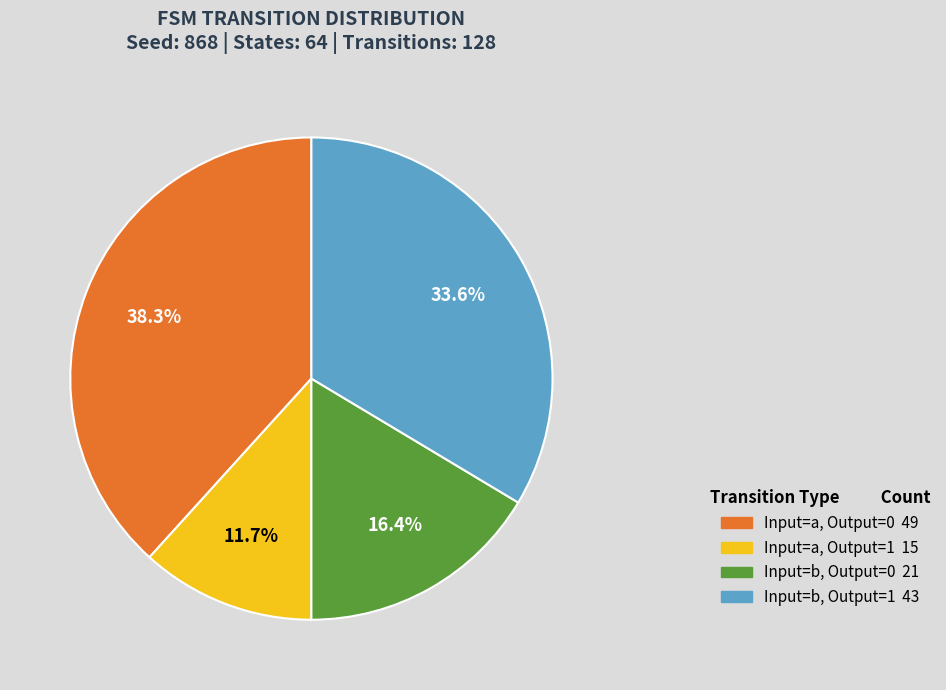

Is there a majority slice in this chart?

No